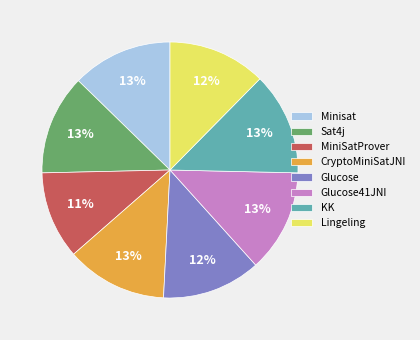

How many slices are in this pie chart?

8